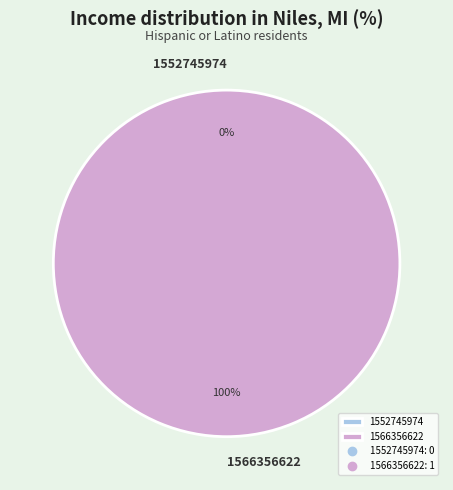

Count the number of slices in the pie.

2